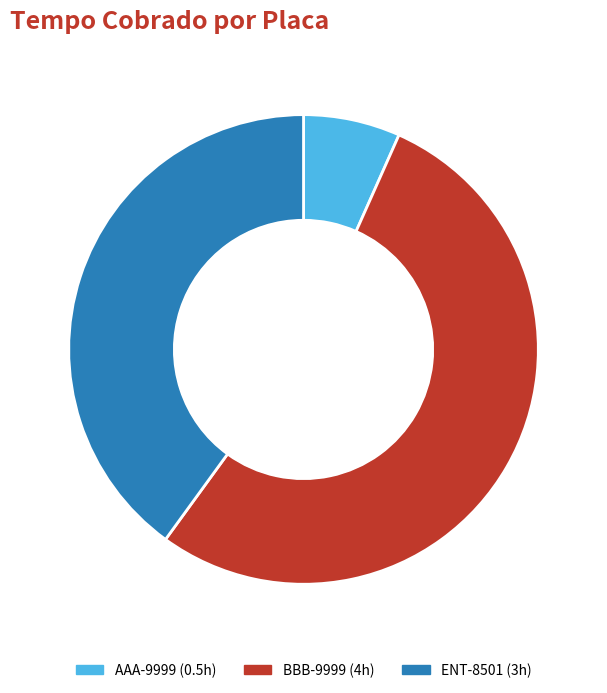

The ENT-8501 slice represents 40% of the pie. True or false?

True